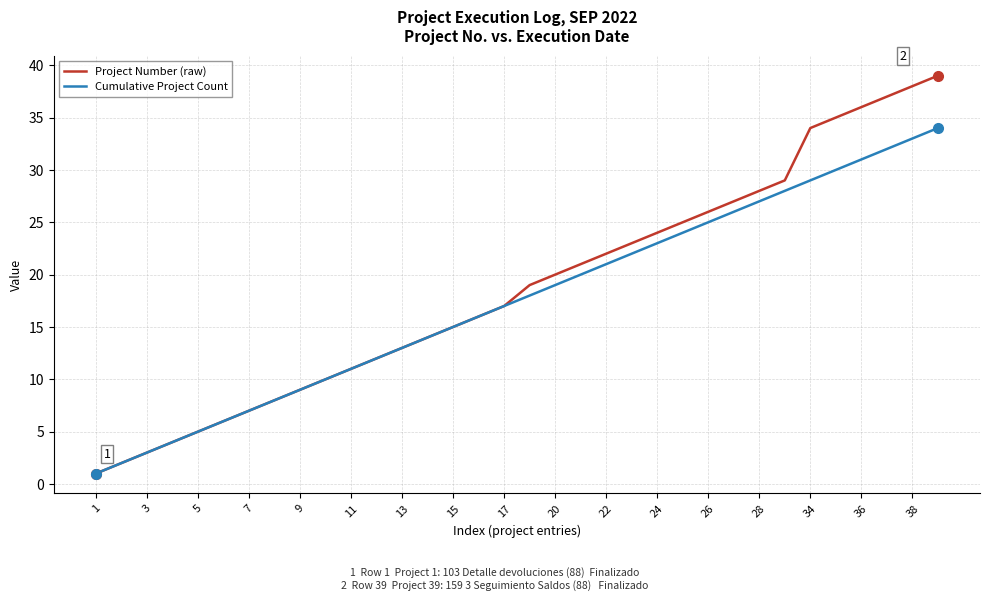

What is the greatest value displayed?

39